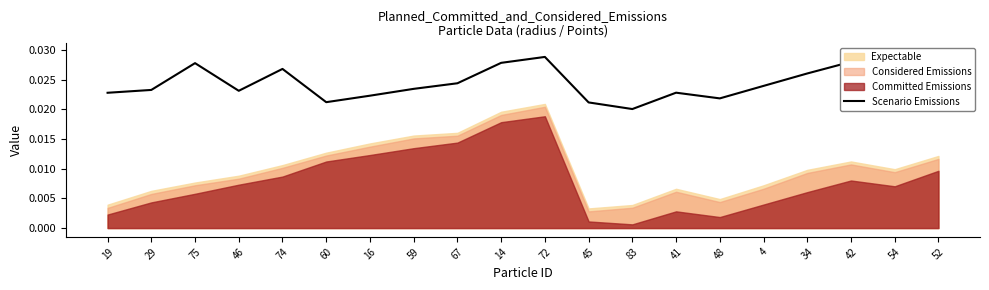

True or false: the data shows 0.0 at 75.

False